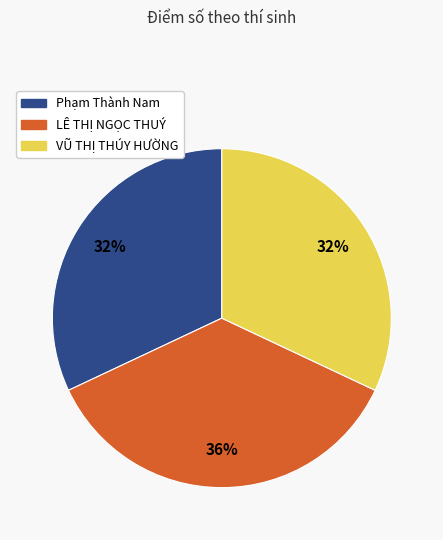

Combined, do LÊ THỊ NGỌC THUÝ and Phạm Thành Nam account for over 50%?

Yes